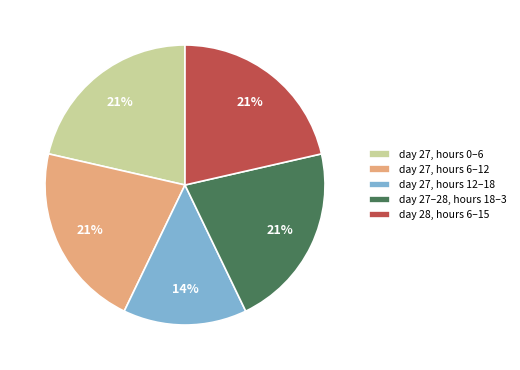

How many segments does this pie chart have?

5